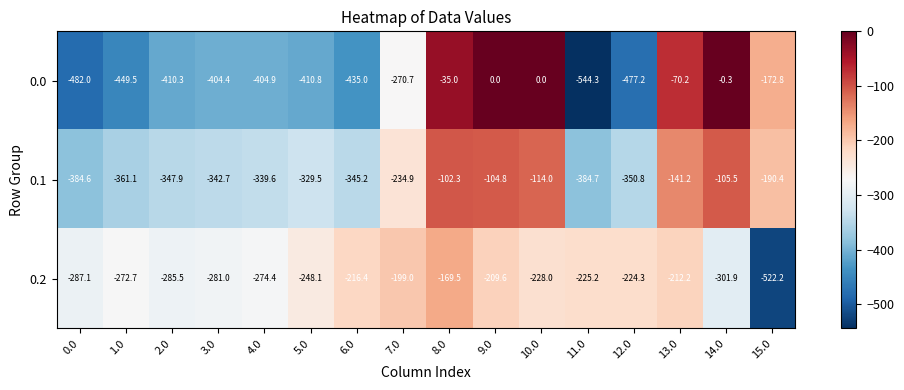

Where does the 0.0 series first go above -404?

7.0